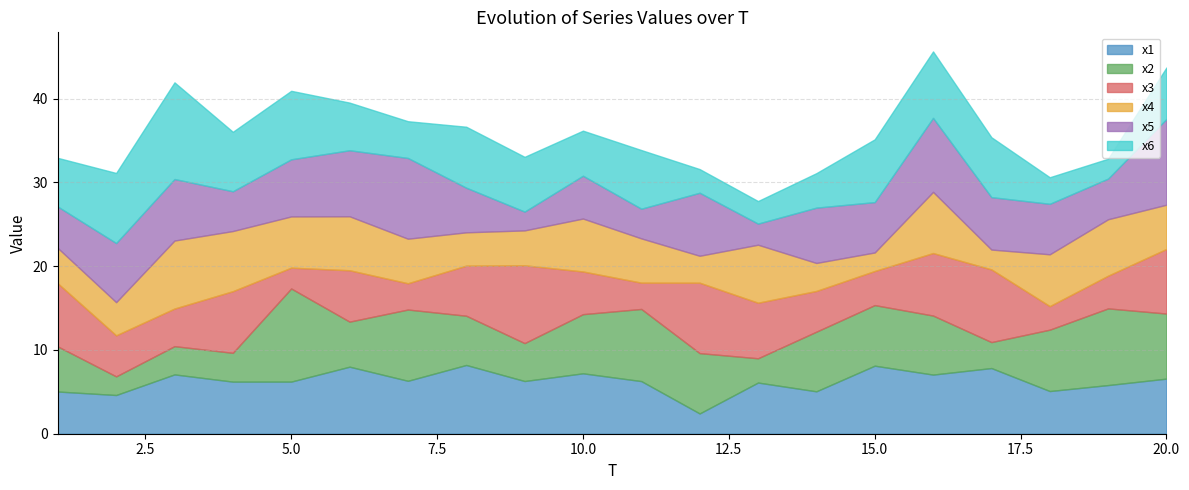

Where do x3 and x2 first cross each other?

4 and 5